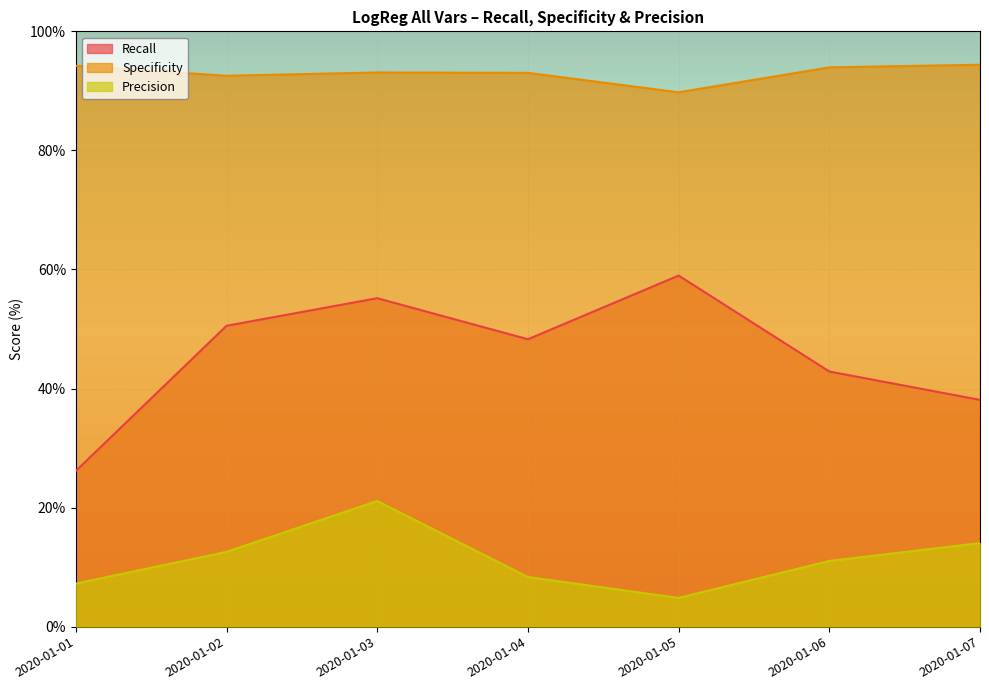

Which category has the highest value across all series?

2020-01-07